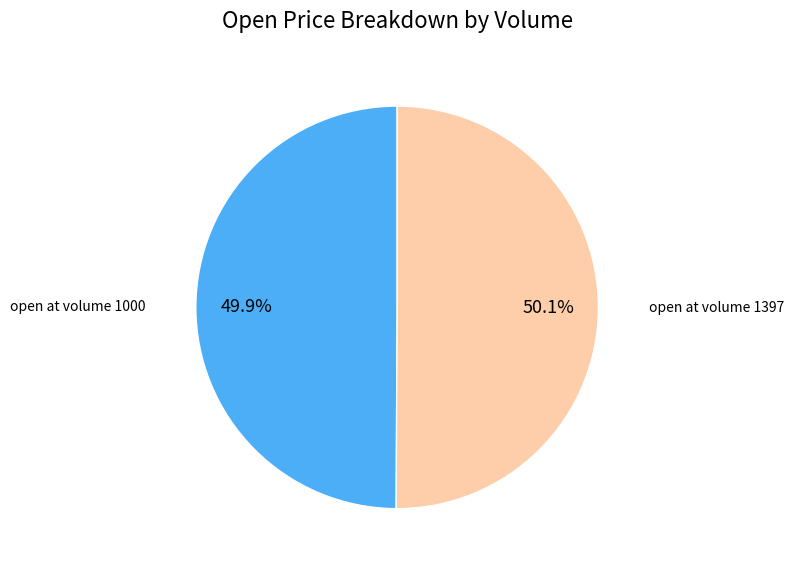

What is the ratio of the value at open at volume 1000 to the value at open at volume 1397?

1.0